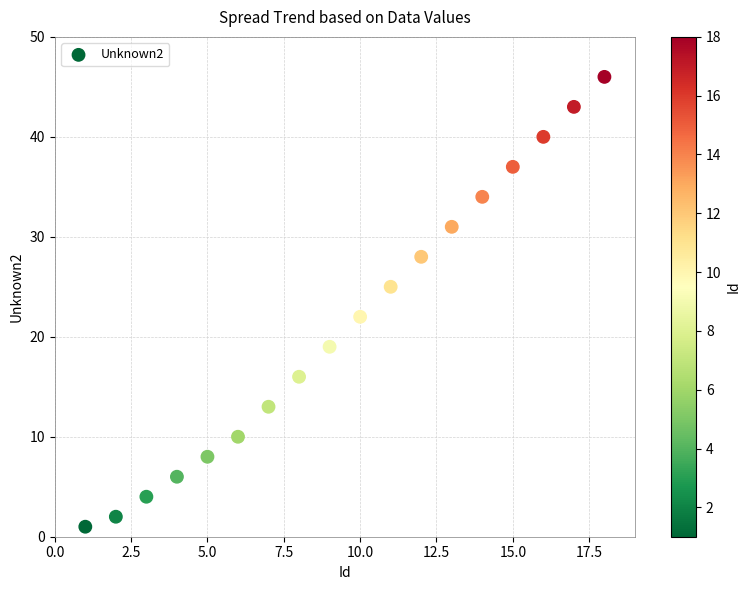

What is the range of X values (max minus min)?

17